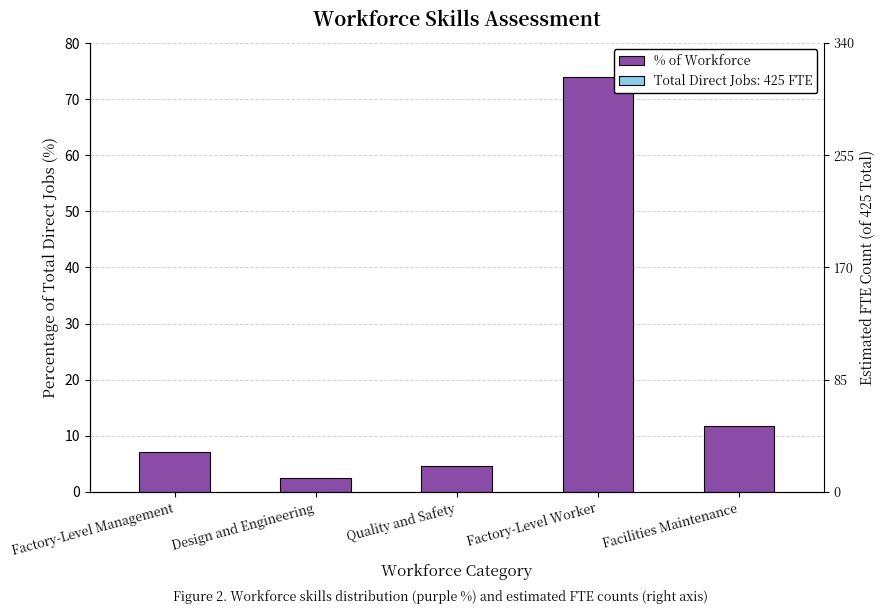

Reading left to right, transcribe all the data shown in this chart.

7.1	2.4	4.7	74.0	11.8